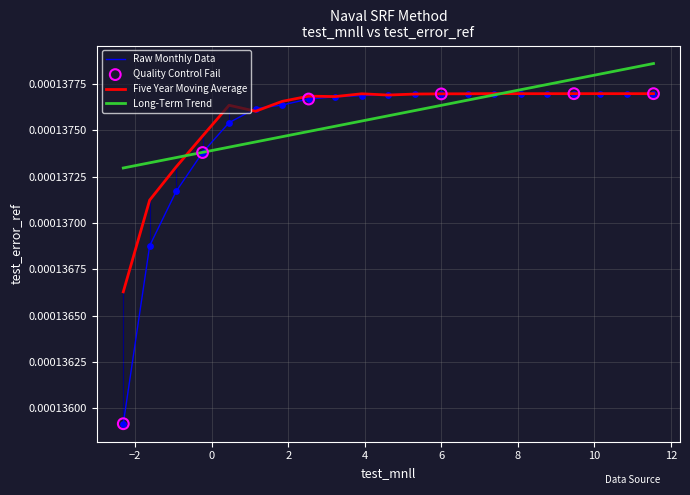

Which series has the widest spread of values?

Raw Monthly Data